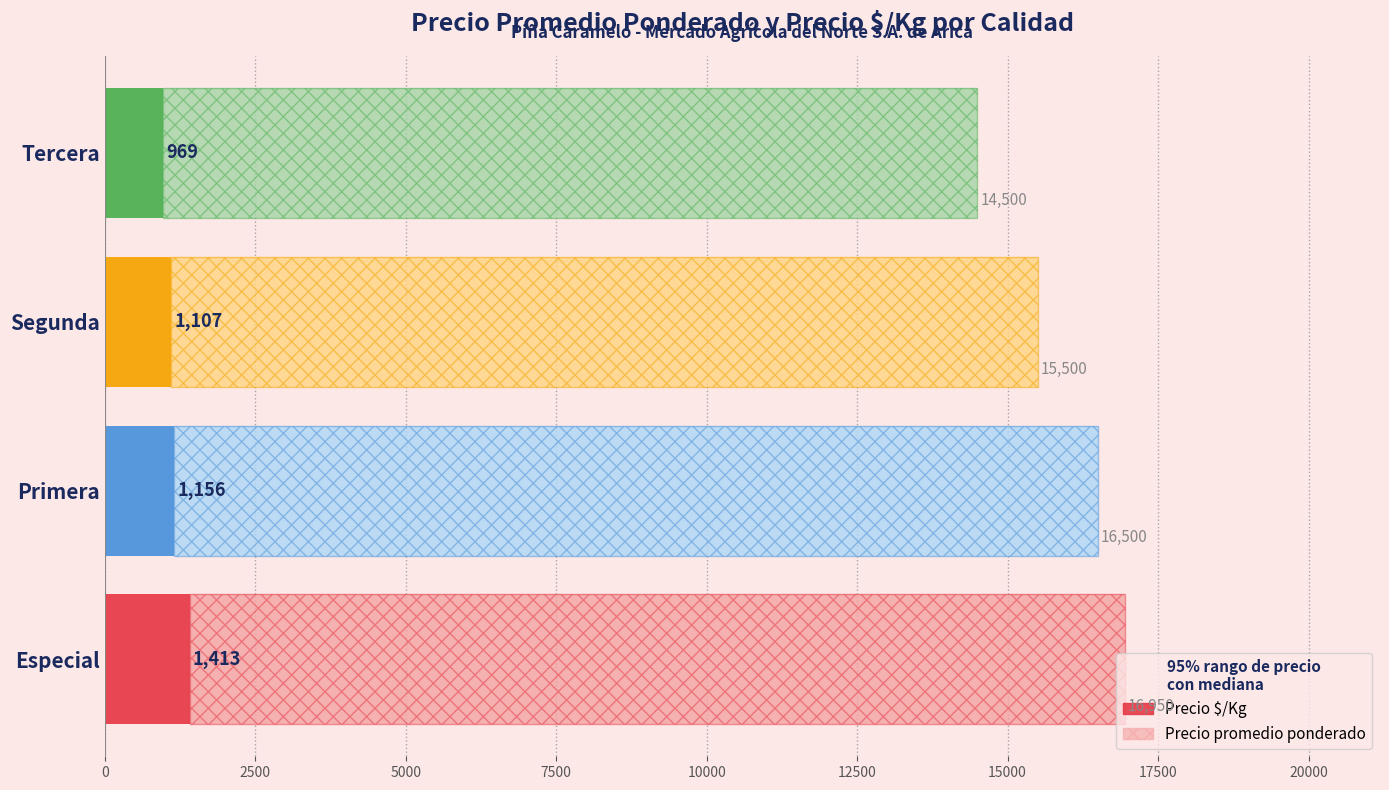

How many data points in Precio promedio ponderado are above 16500?

1